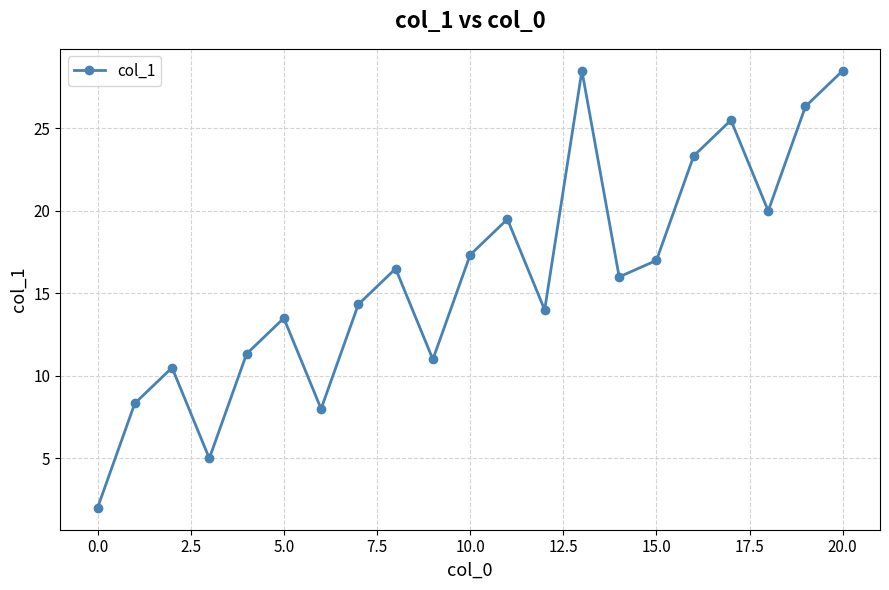

What is the value of the 21st point from the left?

28.5